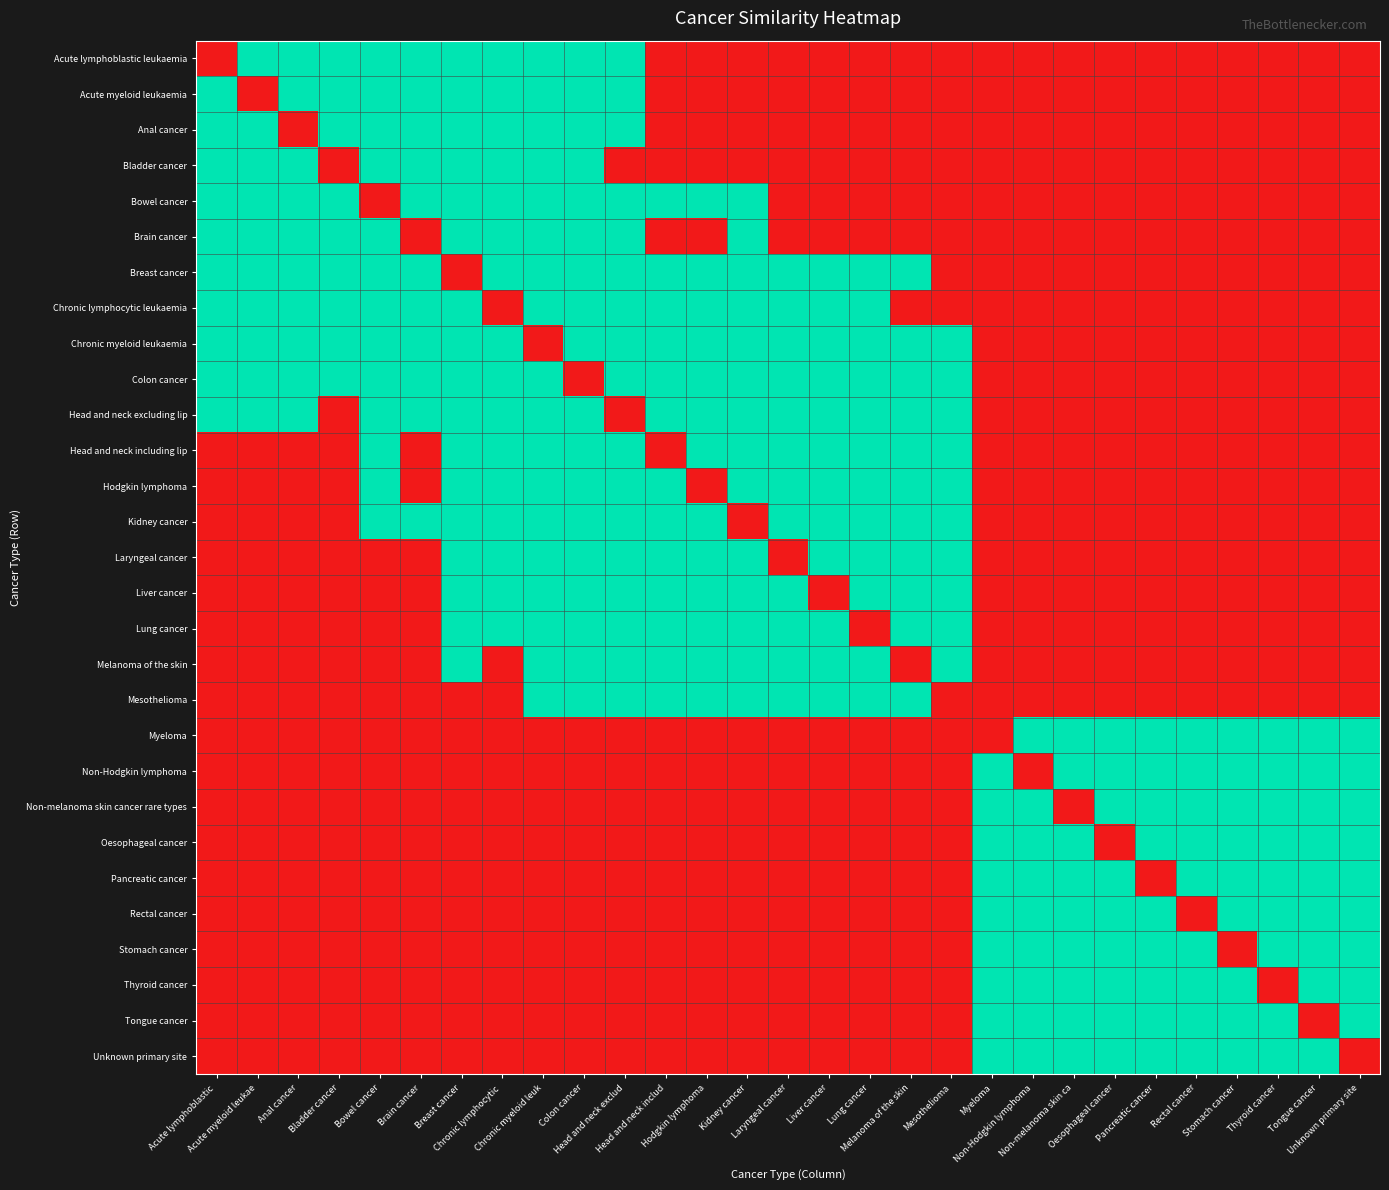

At which category is the sum across all series the highest?

Chronic myeloid leuk